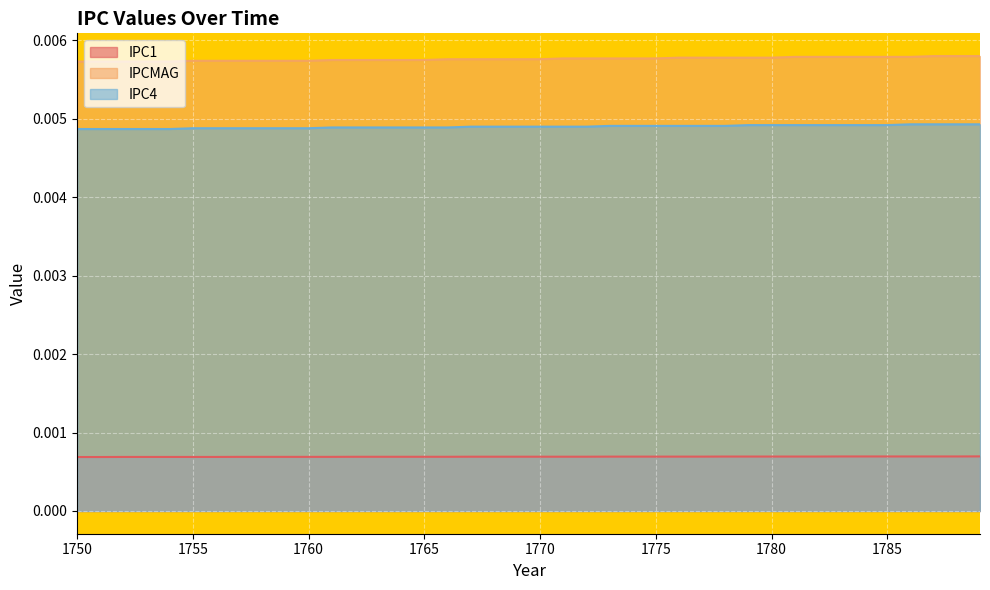

How many lines are shown in the chart?

3